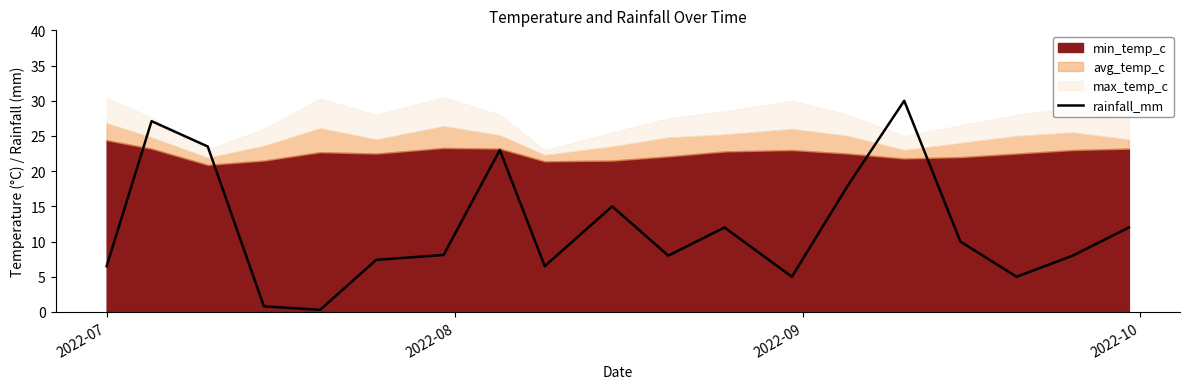

What is the difference between the maximum and minimum values?

29.7